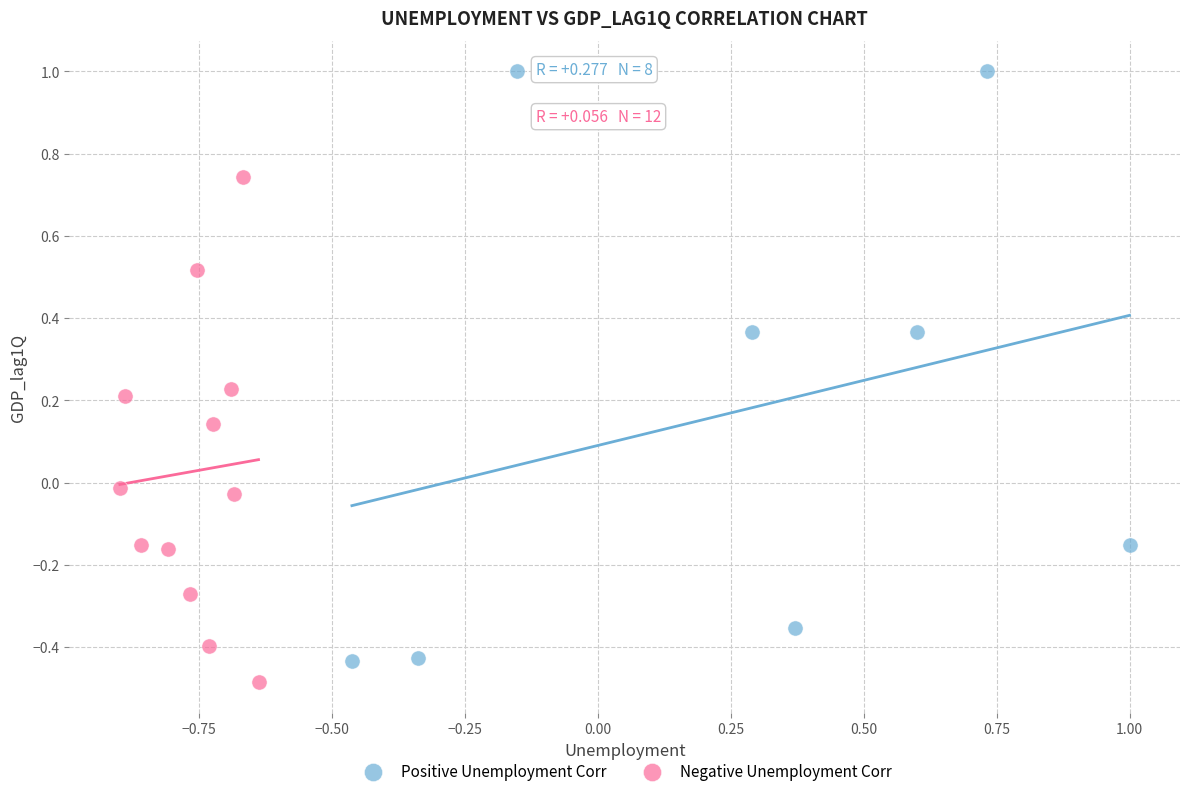

Which series contains the highest Y value?

Positive Unemployment Corr